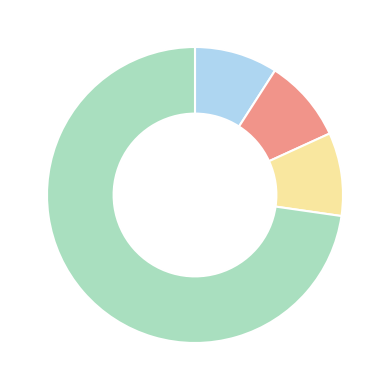

Is there a majority slice in this chart?

Yes